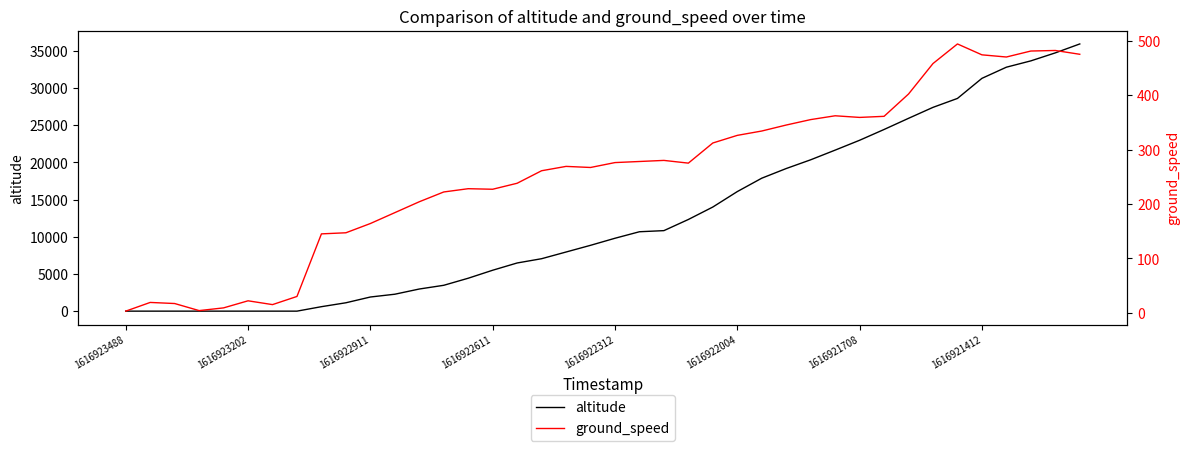

Which series has the largest total across all categories?

altitude